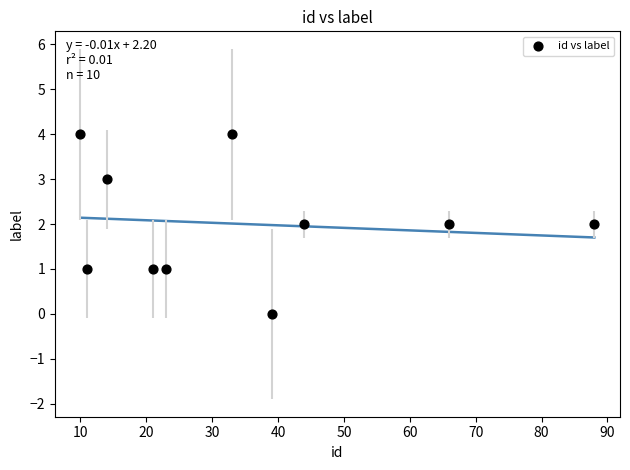

What is the range of Y values (max minus min)?

4